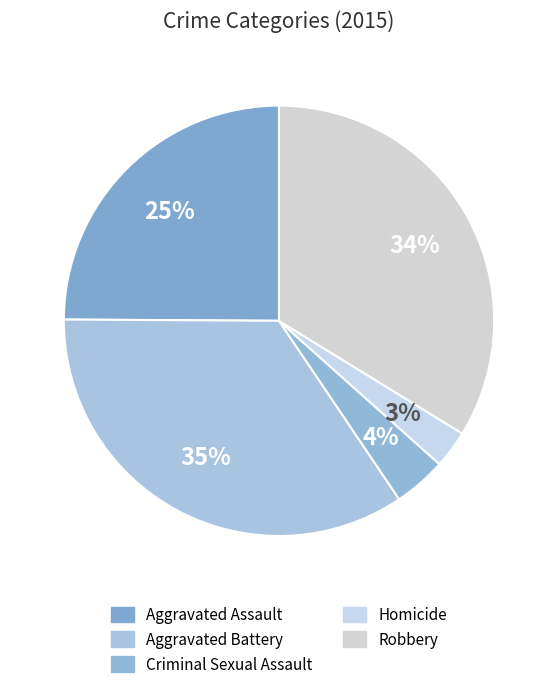

Is there a majority slice in this chart?

No